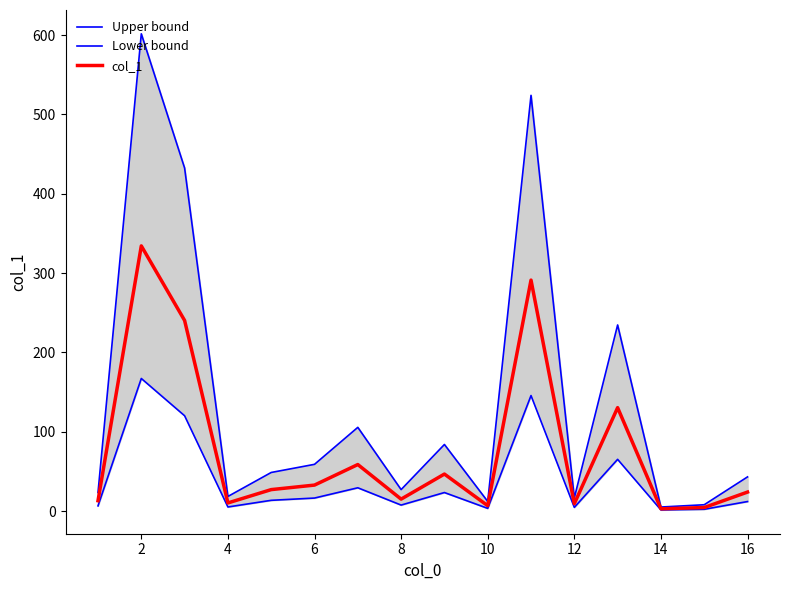

What is the average value of the Upper bound series?

140.2